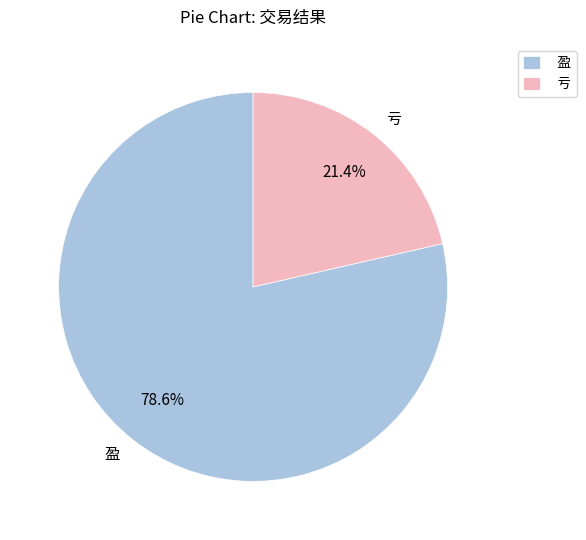

Which has a higher value, 亏 or 盈?

盈